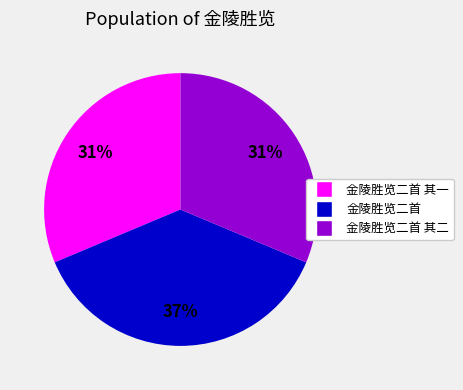

What percentage is the 金陵胜览二首 其一 slice, to the nearest percent?

31%